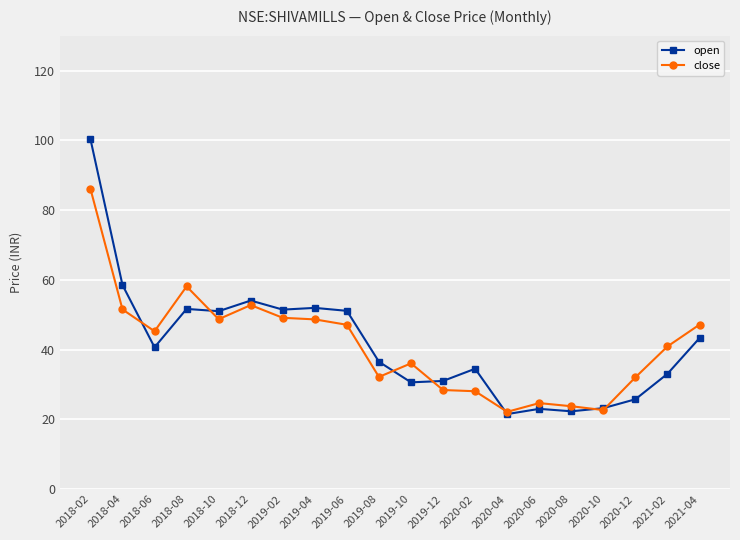

What is the label of the 3rd point from the right?

2020-12